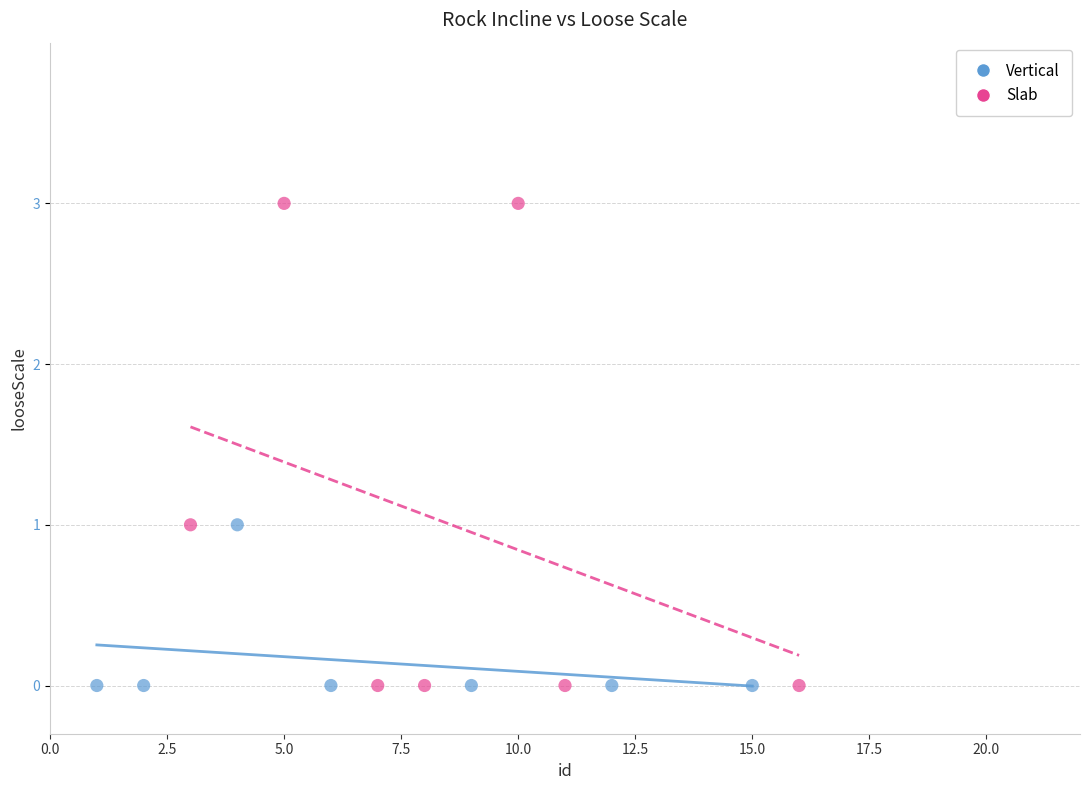

Which series reaches the maximum Y coordinate?

Slab